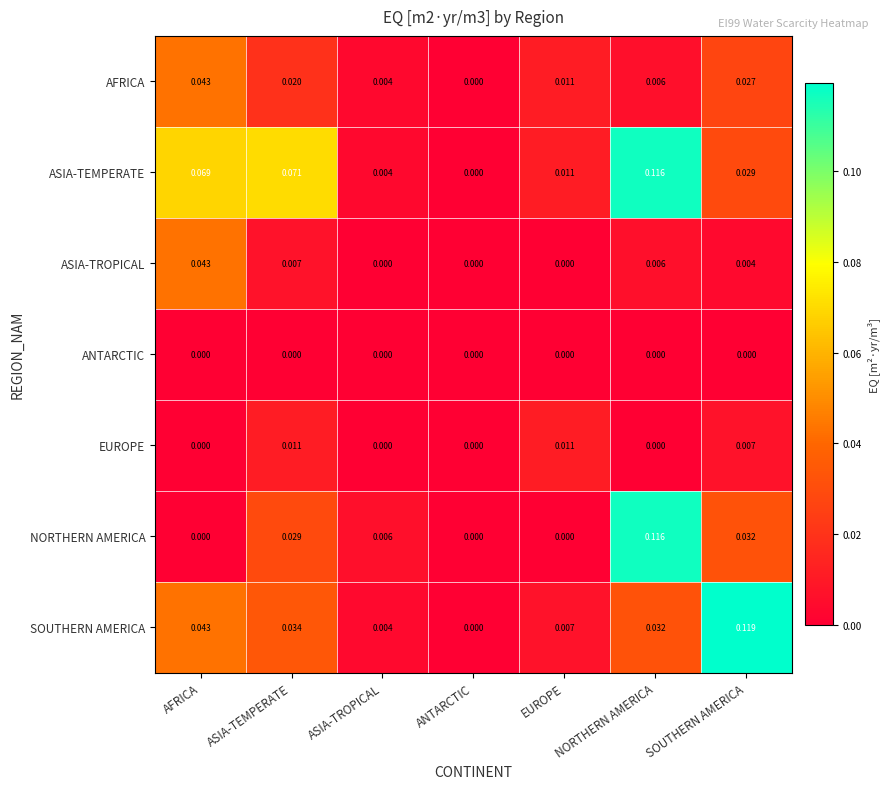

At which category is the sum across all series the highest?

NORTHERN AMERICA